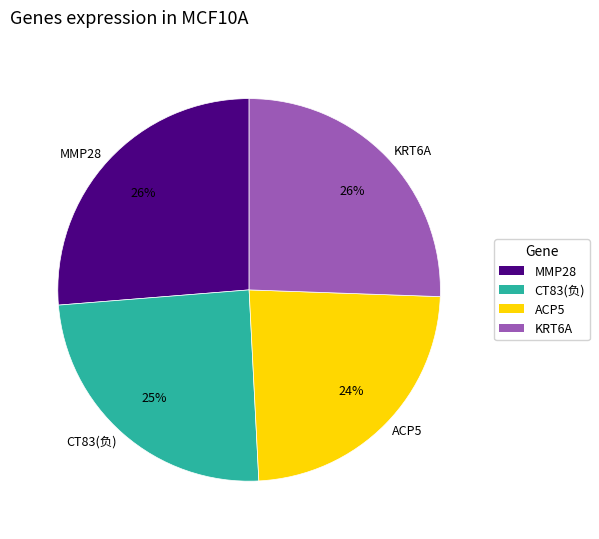

What is the smallest slice in the pie chart?

ACP5